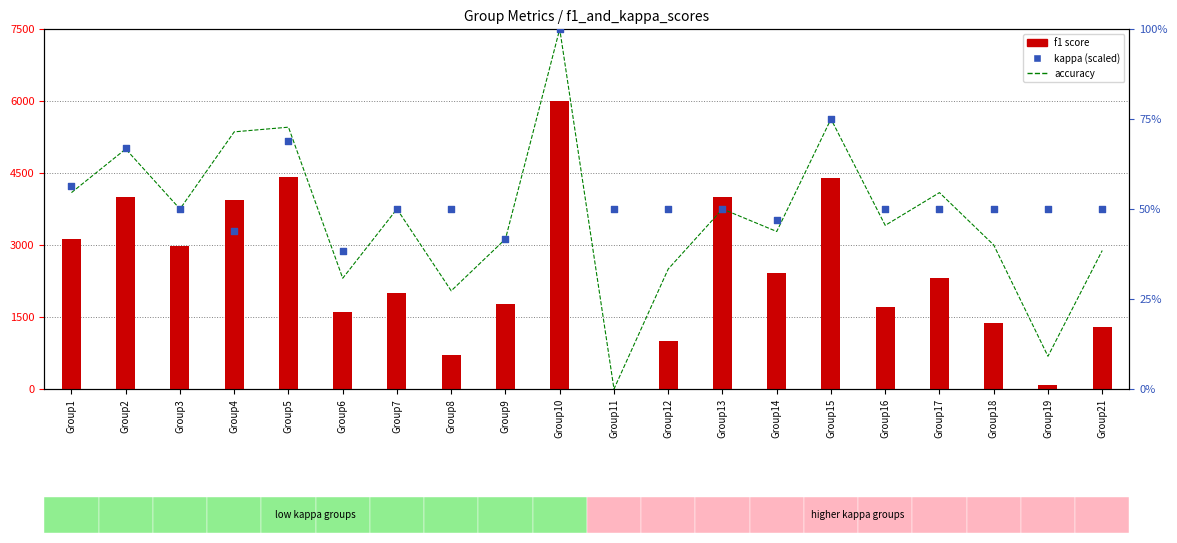

Is the value of kappa (scaled) at Group8 greater than the value of f1 at Group13?

No